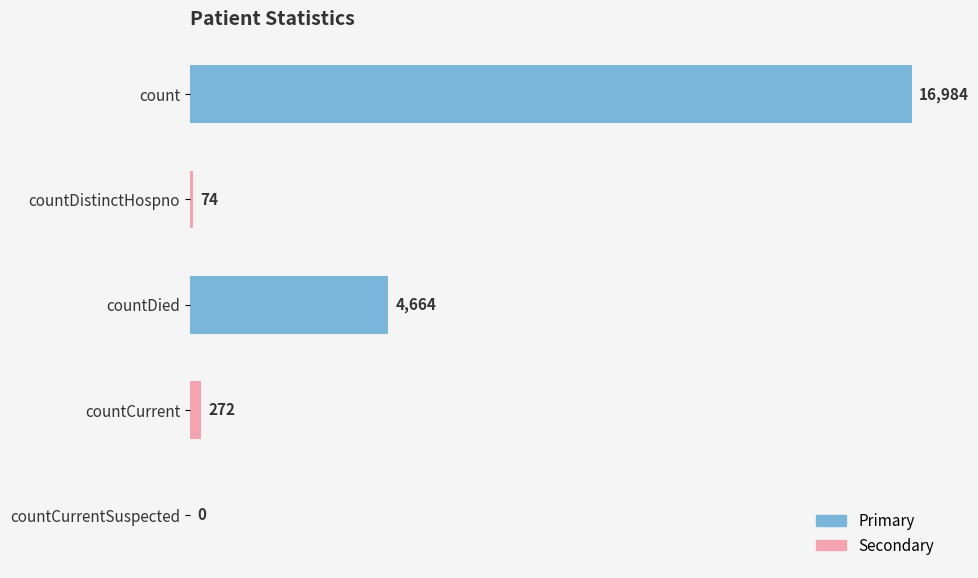

Reading top to bottom, list all the values displayed in this chart.

count=16984	countDistinctHospno=74	countDied=4664	countCurrent=272	countCurrentSuspected=0